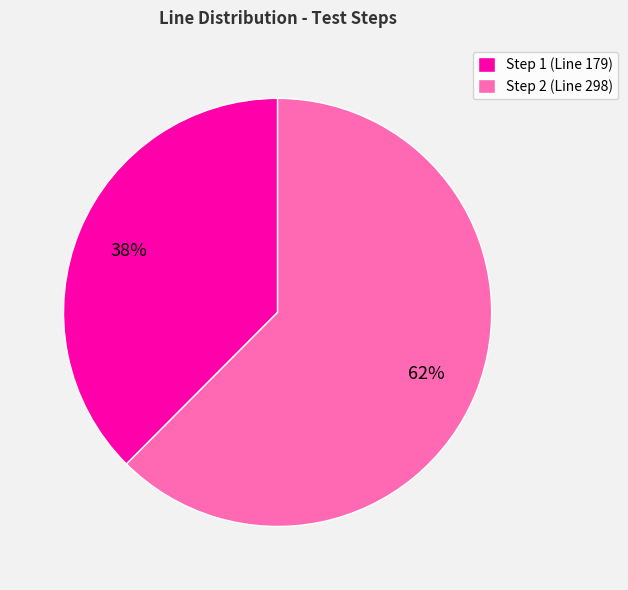

Which category has the biggest portion of the pie?

Step 2 (Line 298)